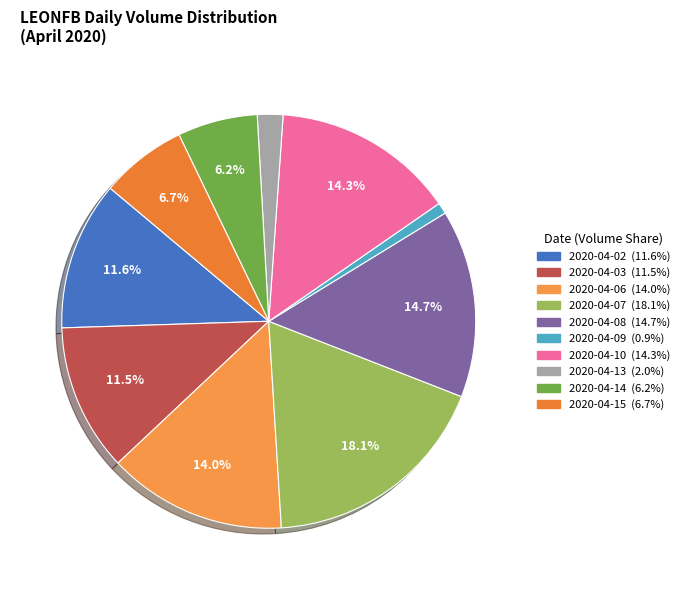

Does any single category account for the majority?

No